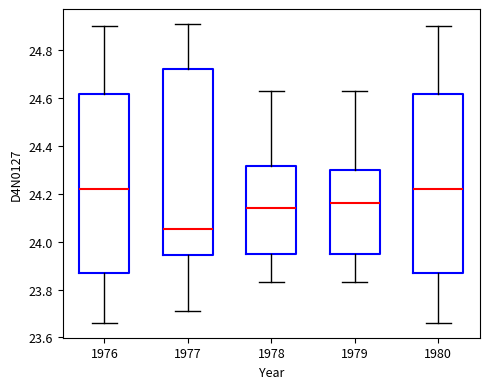

Which box is the tallest, from its lower edge to its upper edge?

1977